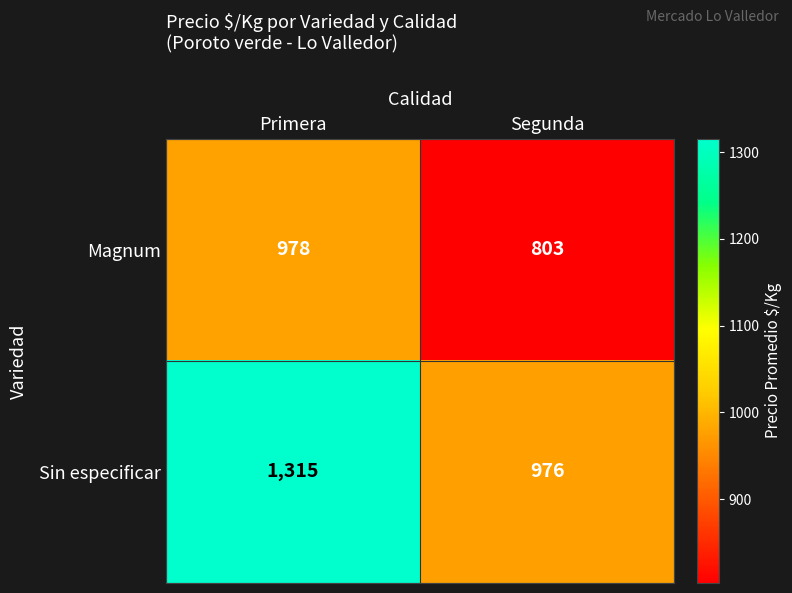

The Sin especificar series shows 2272 at Primera. True or false?

False